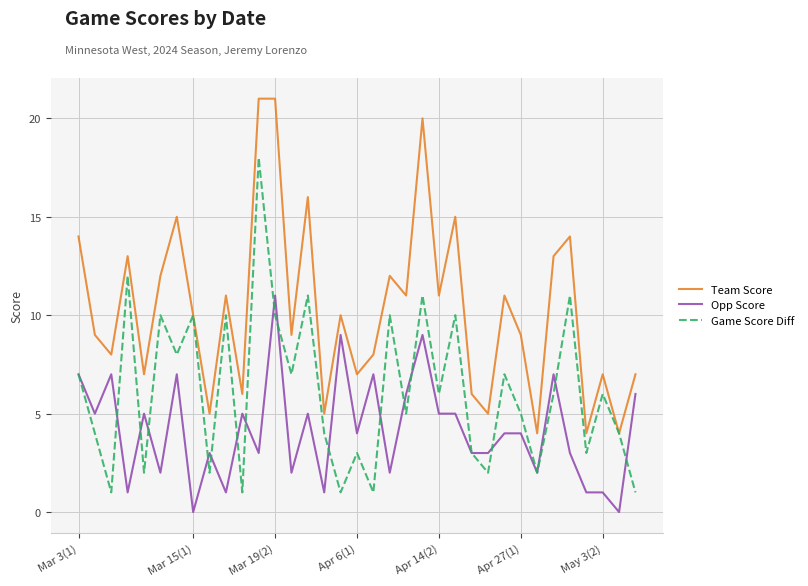

True or false: Team Score and Opp Score intersect in this chart.

False